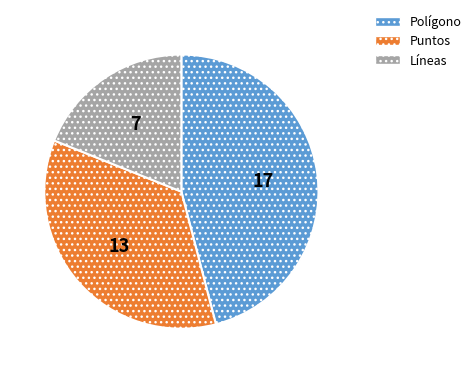

Which has a higher value, Puntos or Polígono?

Polígono